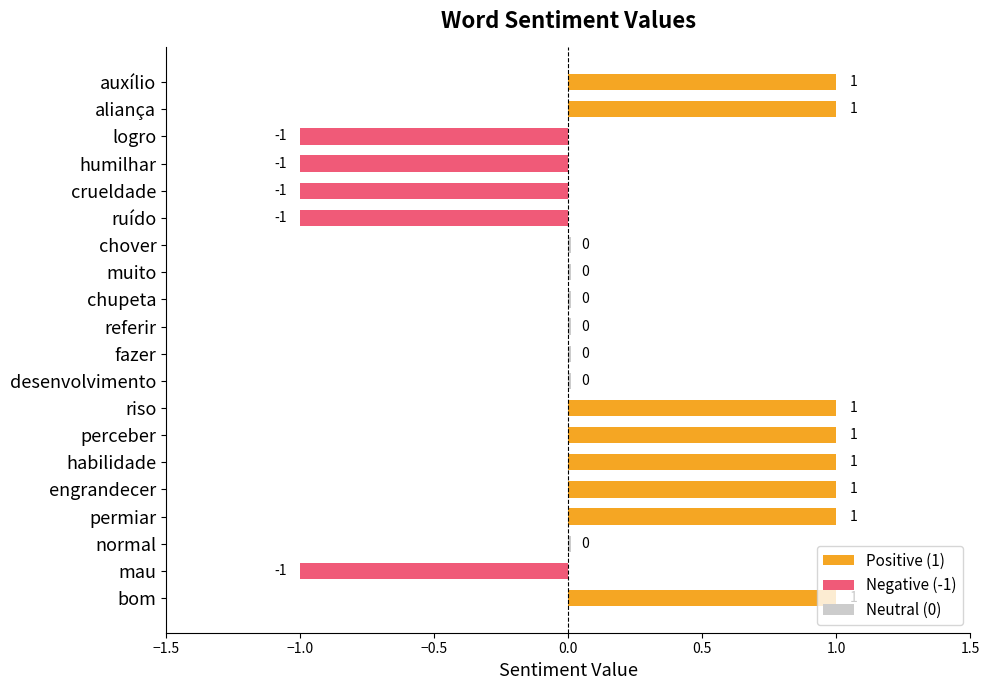

What is the minimum value shown in the chart?

-1